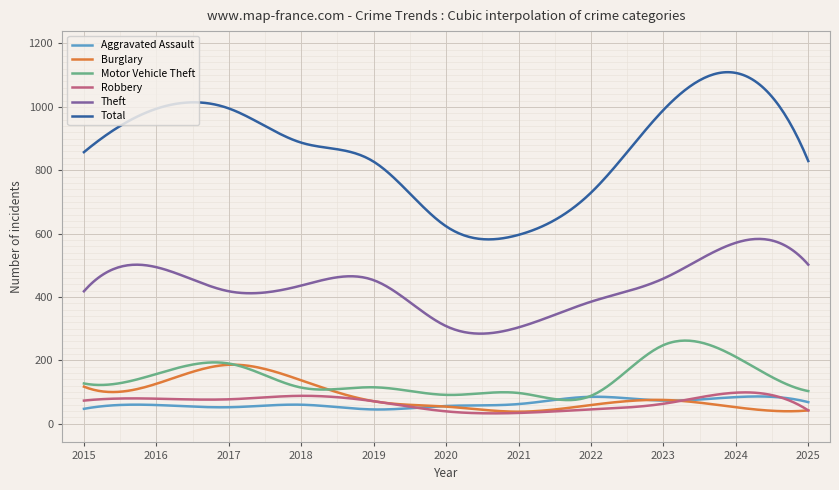

Is this an area chart (filled region under the line)?

No